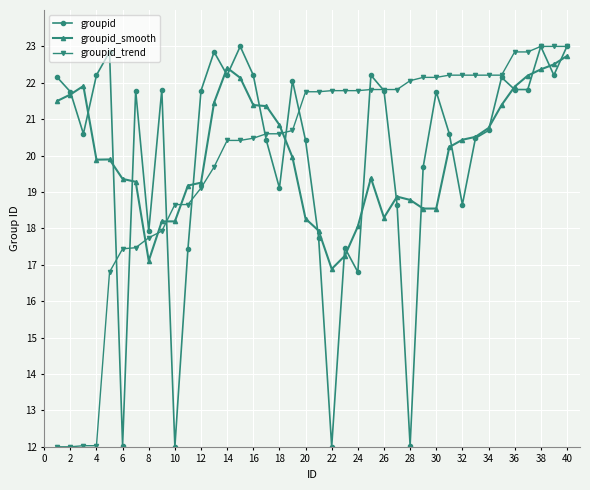

What is the lowest value of the groupid_trend series?

12.0